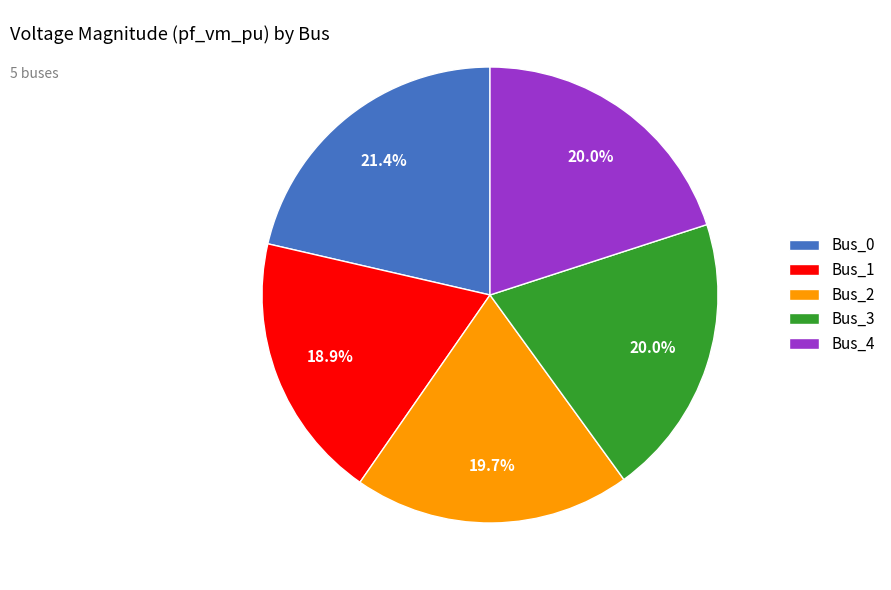

Does any single category account for the majority?

No